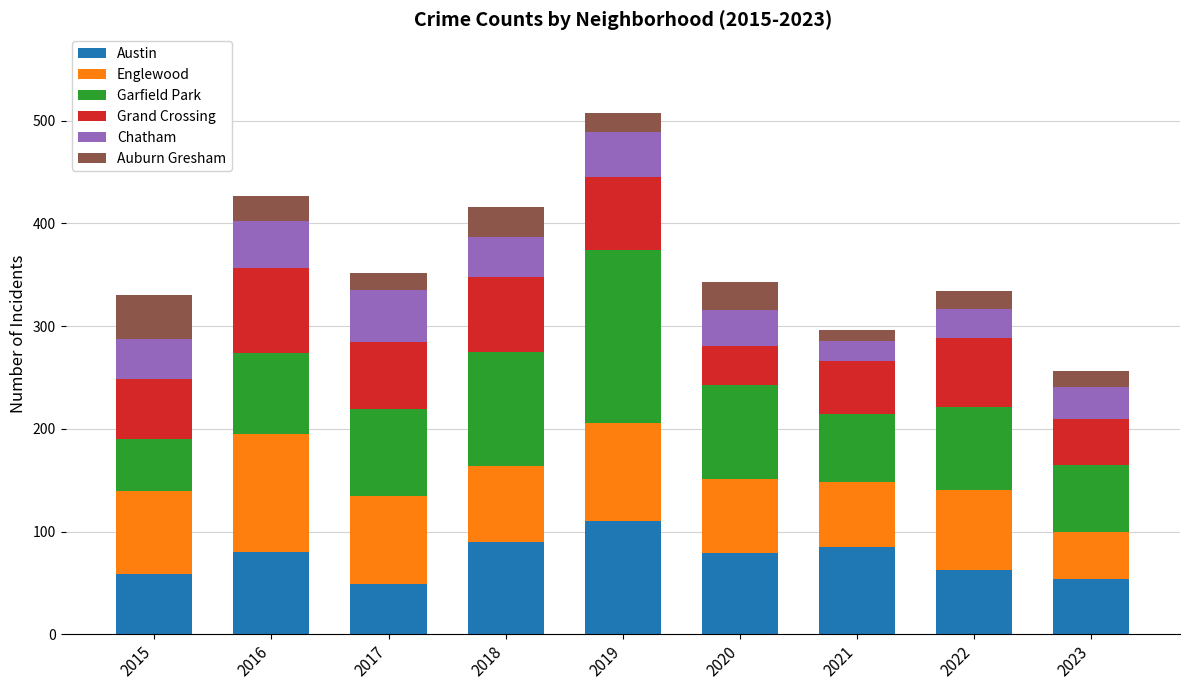

Is it true that Austin equals 56 at 2018?

False